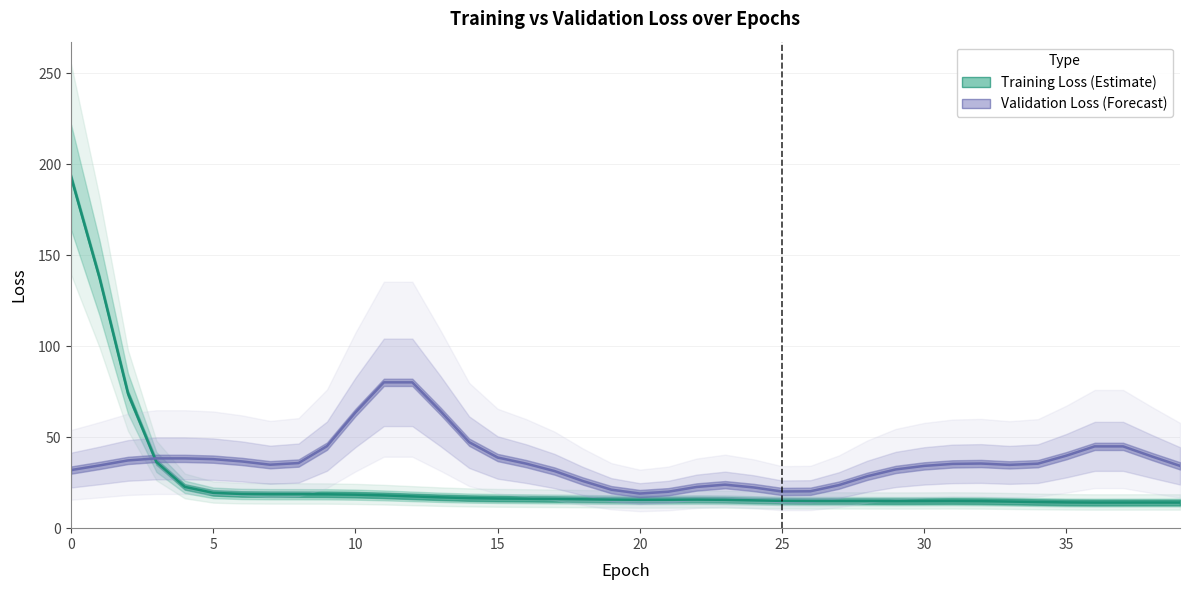

What is the total value across all series at 26?

35.2